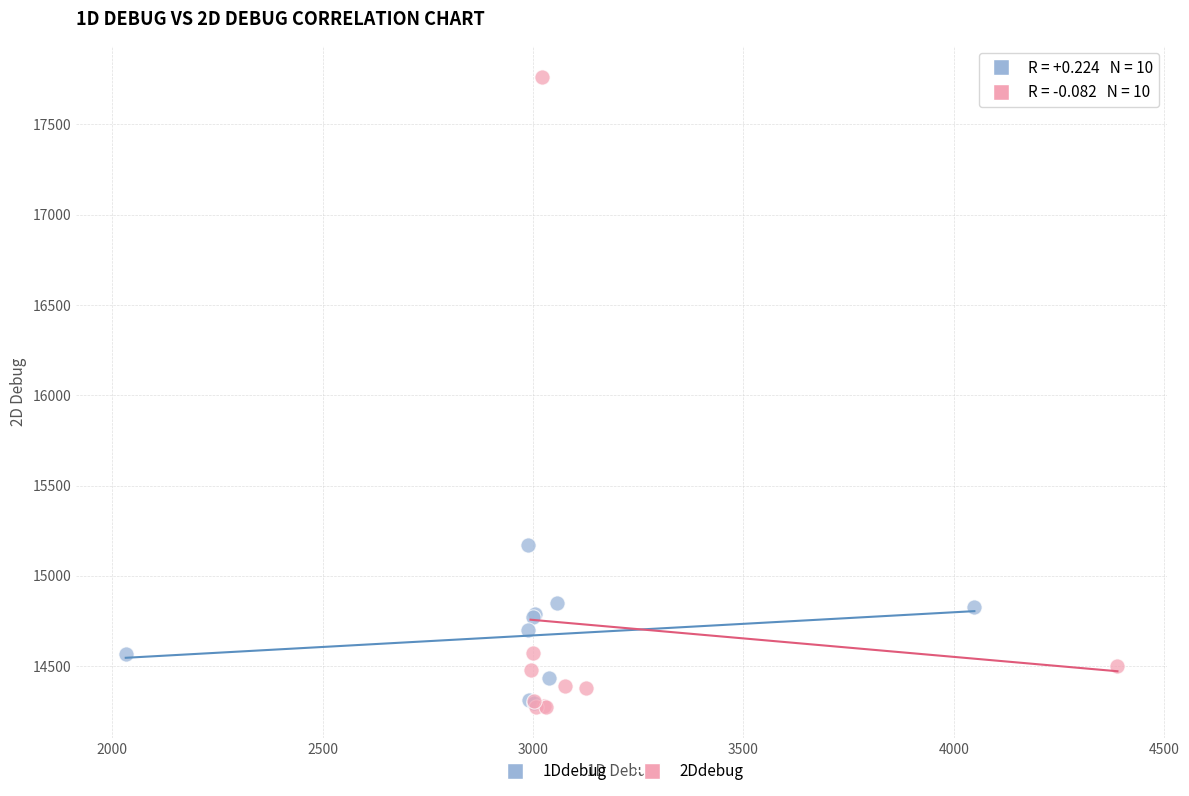

Which series contains the highest Y value?

2Ddebug